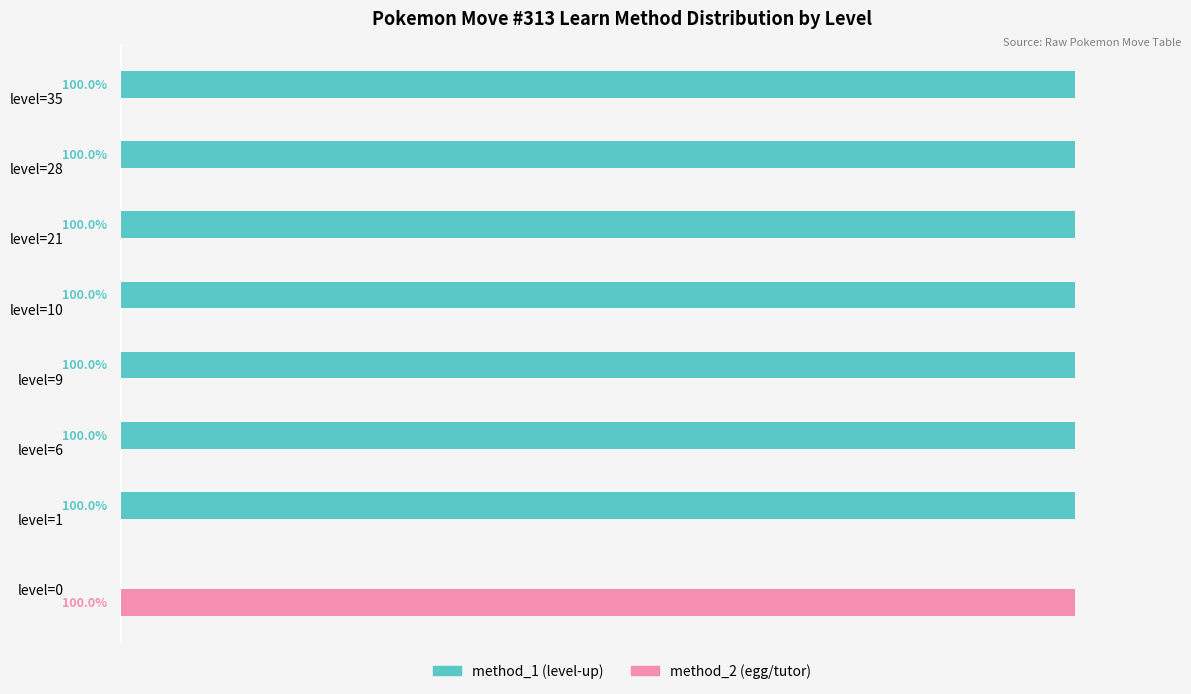

Which series has the largest total across all categories?

method_1 (level-up)